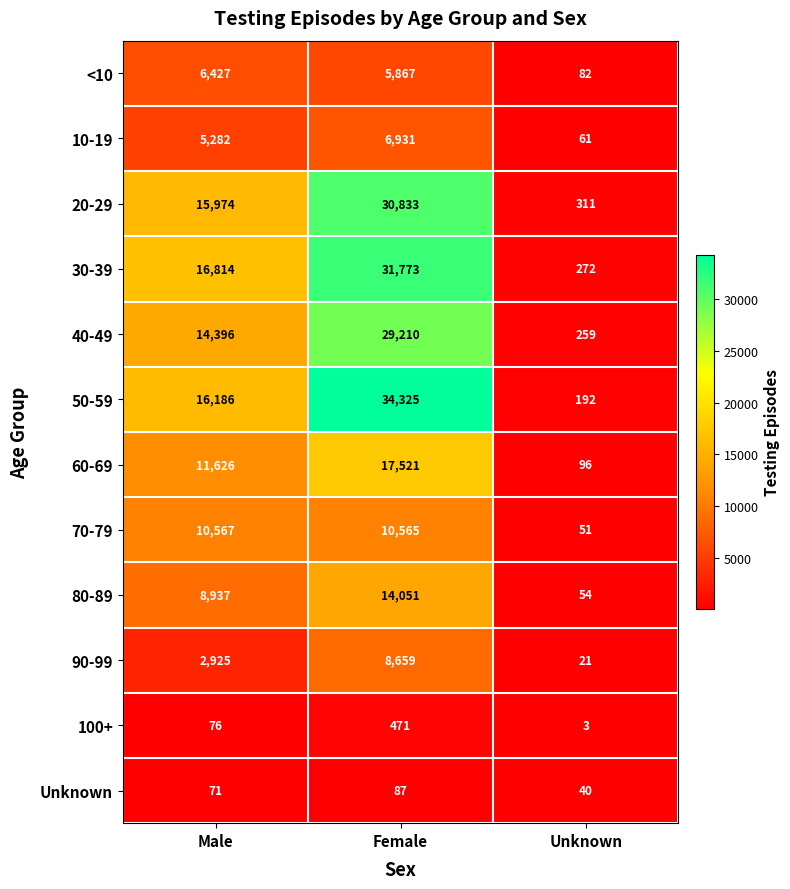

Where is 90-99 nearest to the value 4340?

Male